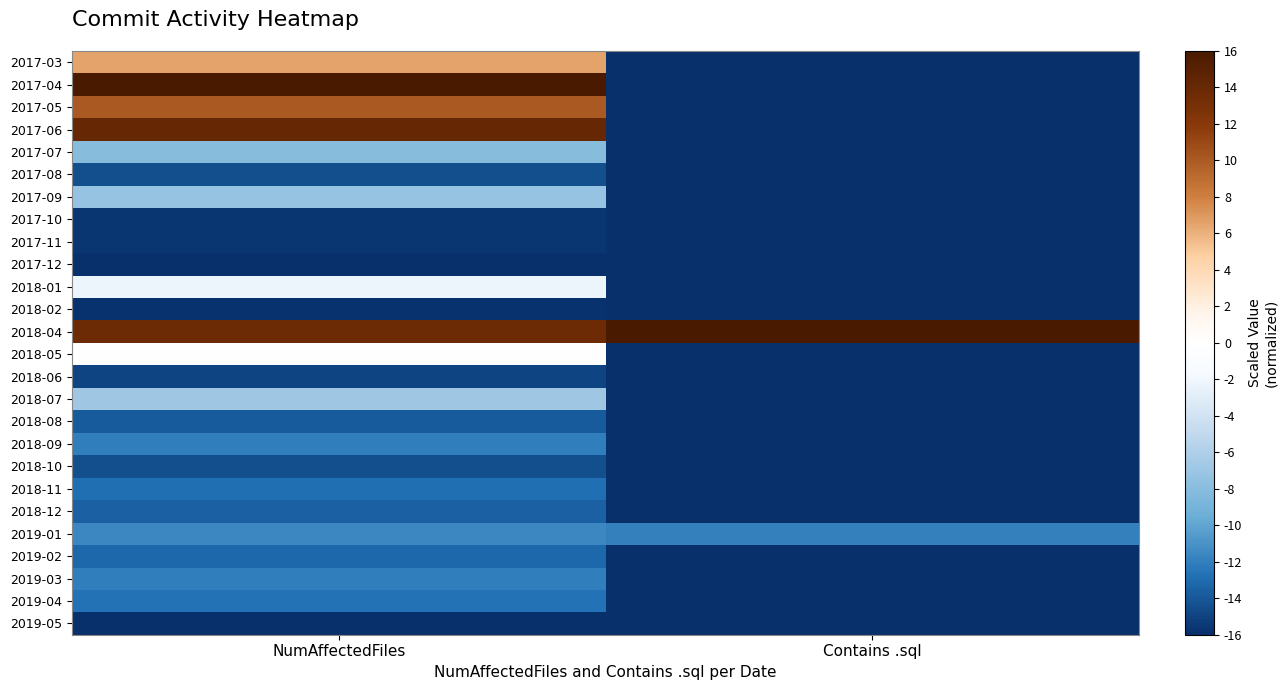

Reading left to right, transcribe all the data shown in this chart.

2017-03: NumAffectedFiles=6.5	Contains .sql=-16.0
2017-04: NumAffectedFiles=16.0	Contains .sql=-16.0
2017-05: NumAffectedFiles=10.1	Contains .sql=-16.0
2017-06: NumAffectedFiles=14.1	Contains .sql=-16.0
2017-07: NumAffectedFiles=-8.1	Contains .sql=-16.0
2017-08: NumAffectedFiles=-14.4	Contains .sql=-16.0
2017-09: NumAffectedFiles=-7.3	Contains .sql=-16.0
2017-10: NumAffectedFiles=-15.6	Contains .sql=-16.0
2017-11: NumAffectedFiles=-15.7	Contains .sql=-16.0
2017-12: NumAffectedFiles=-16.0	Contains .sql=-16.0
2018-01: NumAffectedFiles=-2.2	Contains .sql=-16.0
2018-02: NumAffectedFiles=-15.8	Contains .sql=-16.0
2018-04: NumAffectedFiles=13.7	Contains .sql=16.0
2018-05: NumAffectedFiles=-0.1	Contains .sql=-16.0
2018-06: NumAffectedFiles=-14.9	Contains .sql=-16.0
2018-07: NumAffectedFiles=-6.8	Contains .sql=-16.0
2018-08: NumAffectedFiles=-13.9	Contains .sql=-16.0
2018-09: NumAffectedFiles=-12.0	Contains .sql=-16.0
2018-10: NumAffectedFiles=-14.4	Contains .sql=-16.0
2018-11: NumAffectedFiles=-12.8	Contains .sql=-16.0
2018-12: NumAffectedFiles=-13.6	Contains .sql=-16.0
2019-01: NumAffectedFiles=-11.6	Contains .sql=-12.0
2019-02: NumAffectedFiles=-13.2	Contains .sql=-16.0
2019-03: NumAffectedFiles=-12.1	Contains .sql=-16.0
2019-04: NumAffectedFiles=-12.6	Contains .sql=-16.0
2019-05: NumAffectedFiles=-16.0	Contains .sql=-16.0